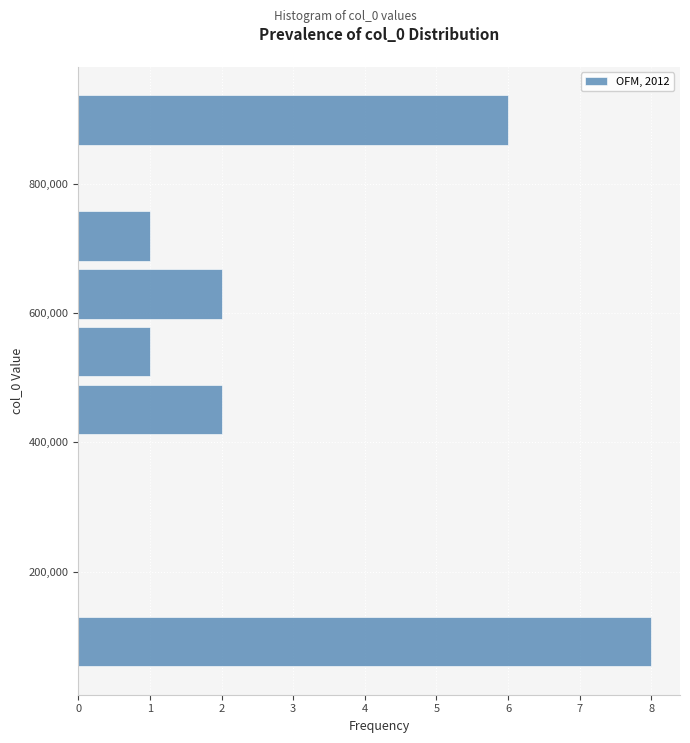

Over which range of the y-axis is the bar longest?

40000 to 140000